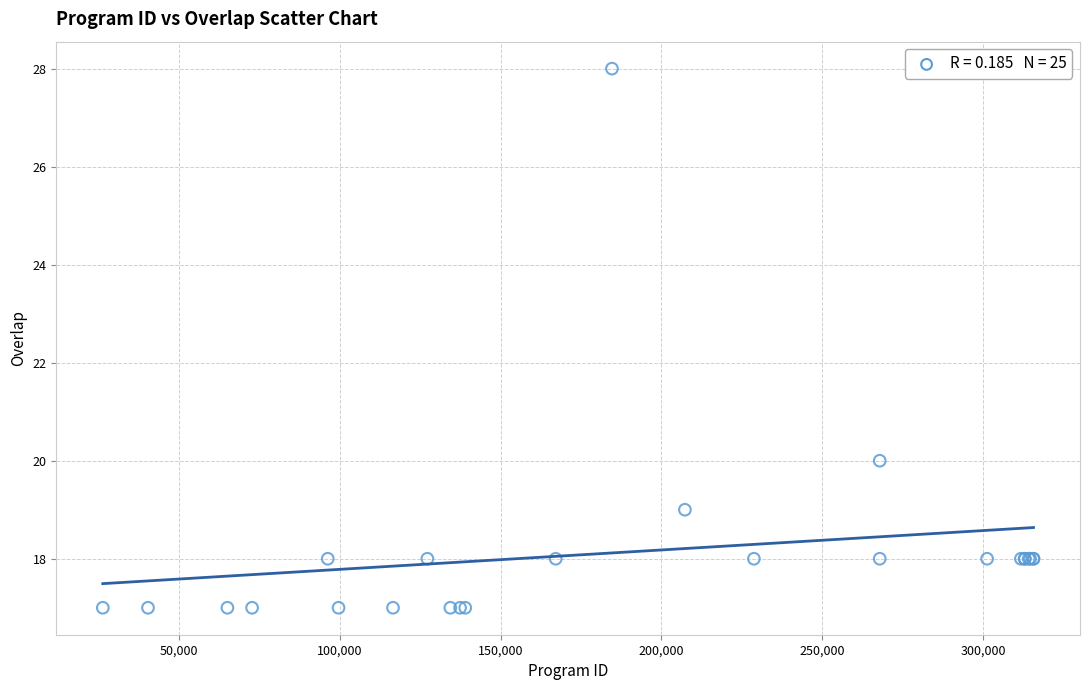

What Y value in the scatter plot is closest to 22?

20